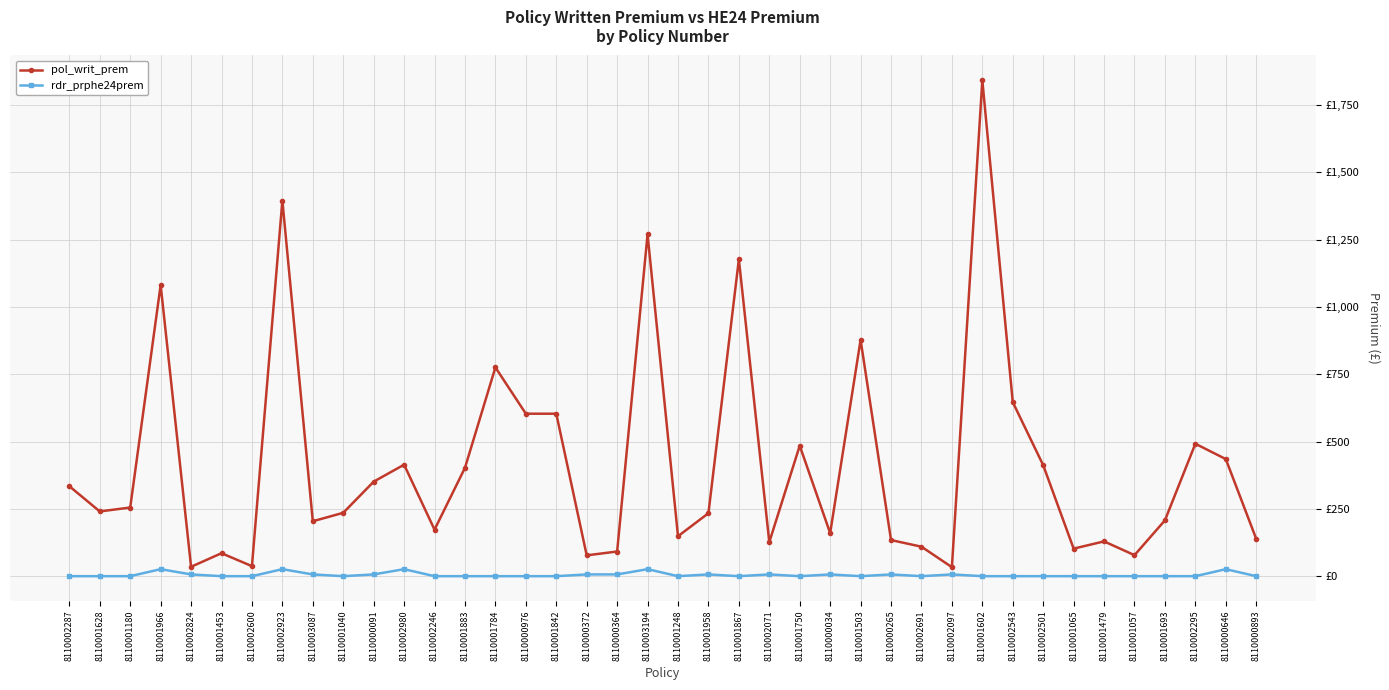

At which label does rdr_prphe24prem reach its peak?

8110001966